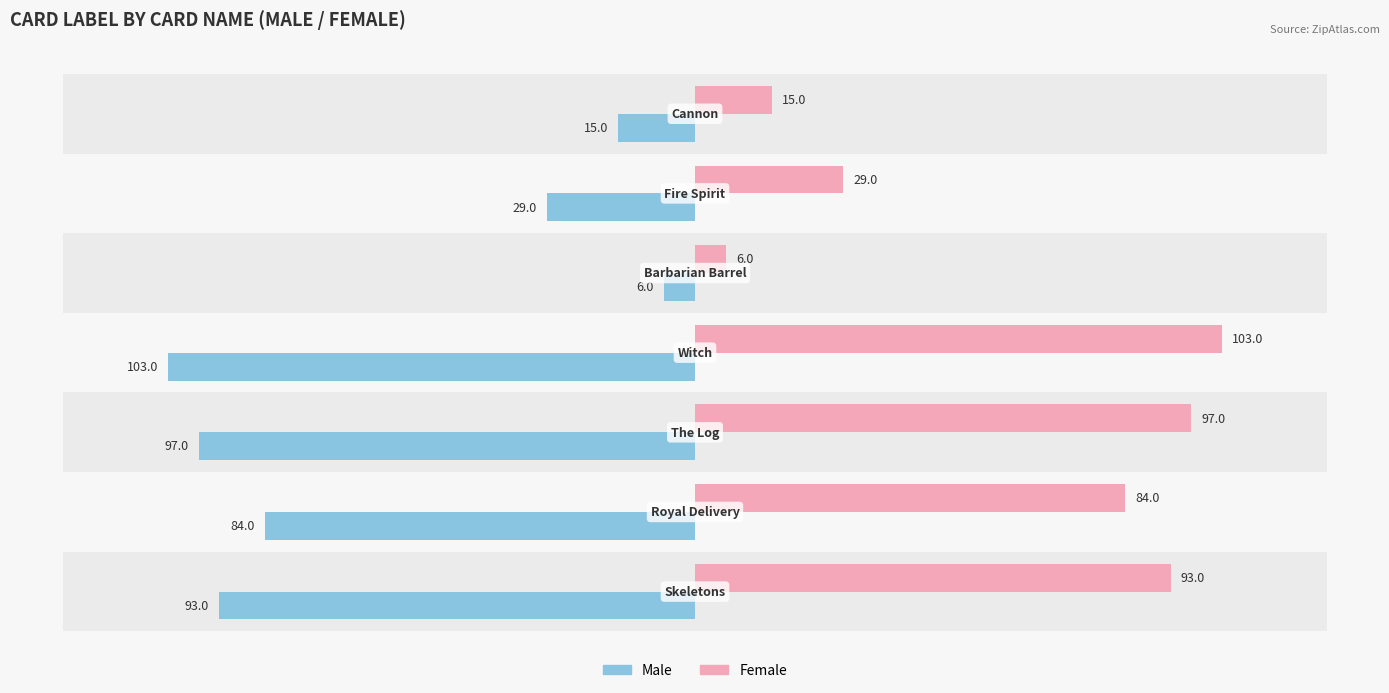

Which series has the largest range (max minus min)?

Male